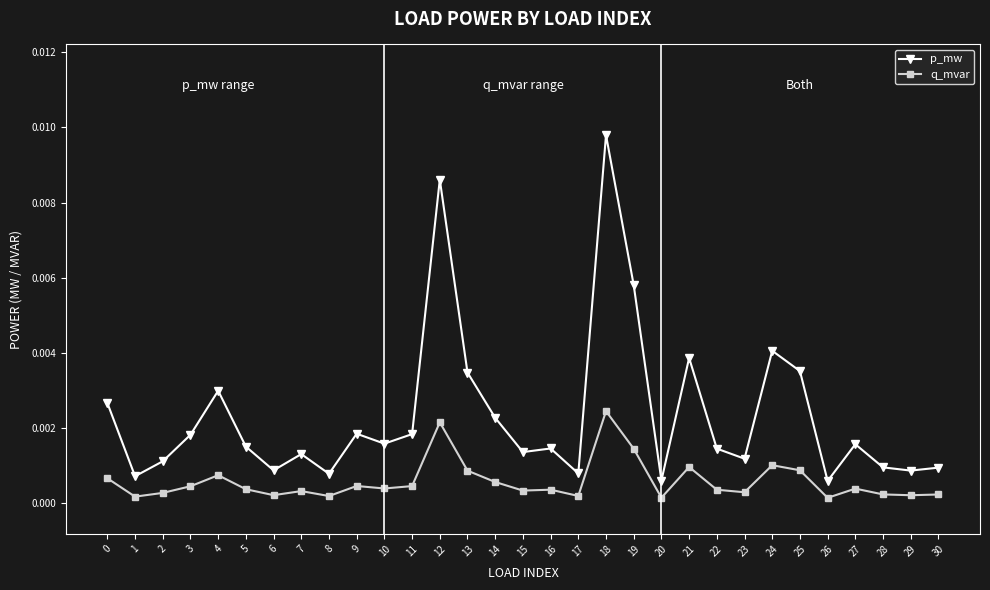

At how many categories does at least one series exceed 0?

31